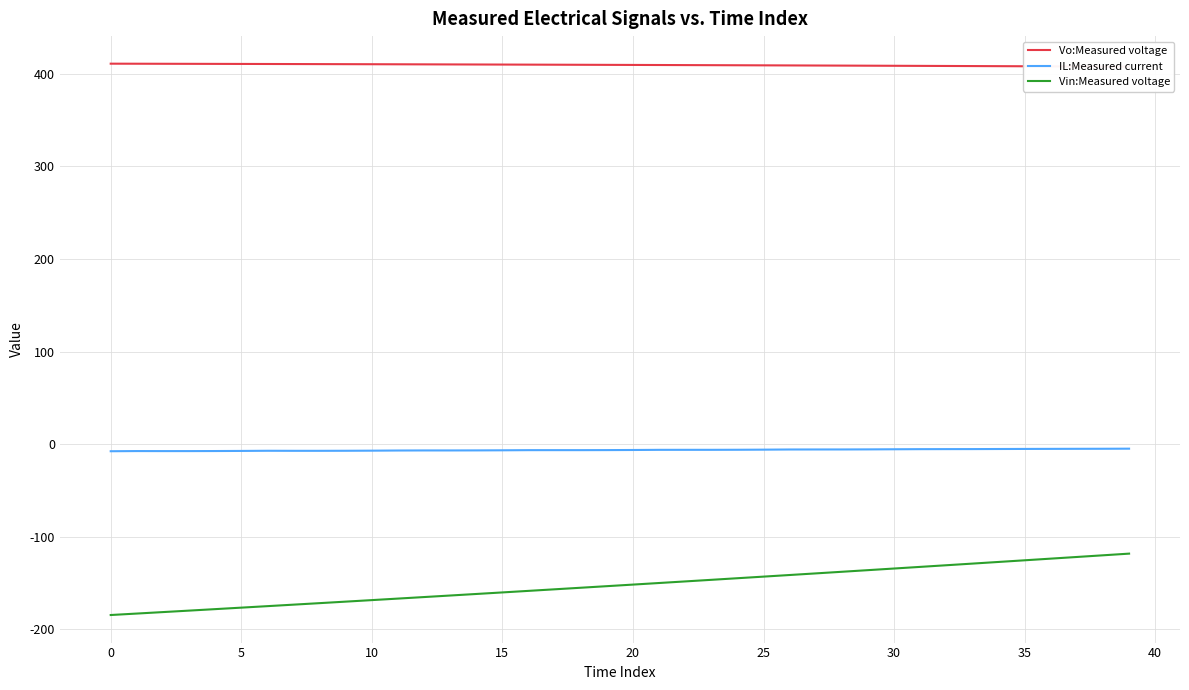

True or false: Vin:Measured voltage has a value of -143.0 at 25.

True